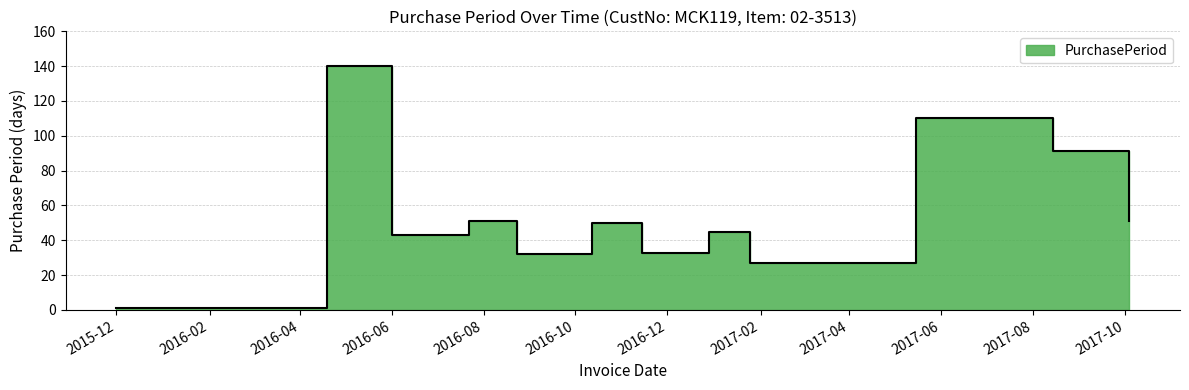

Between 2016-11-14 and 2016-12-29, which is larger?

2016-12-29